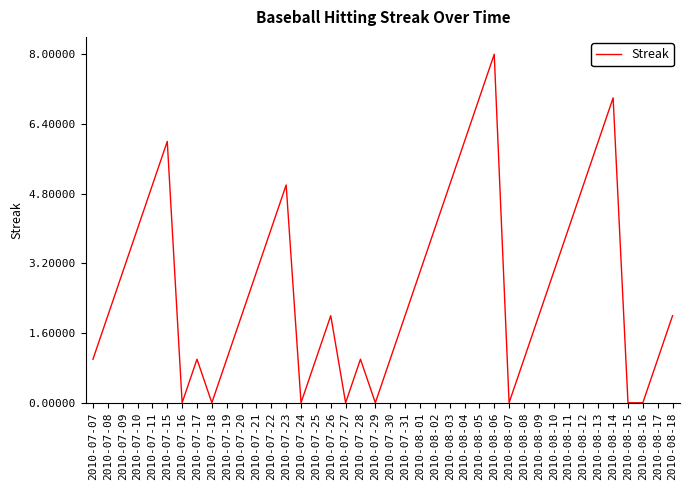

True or false: the data has more than 2 interior local peaks.

True